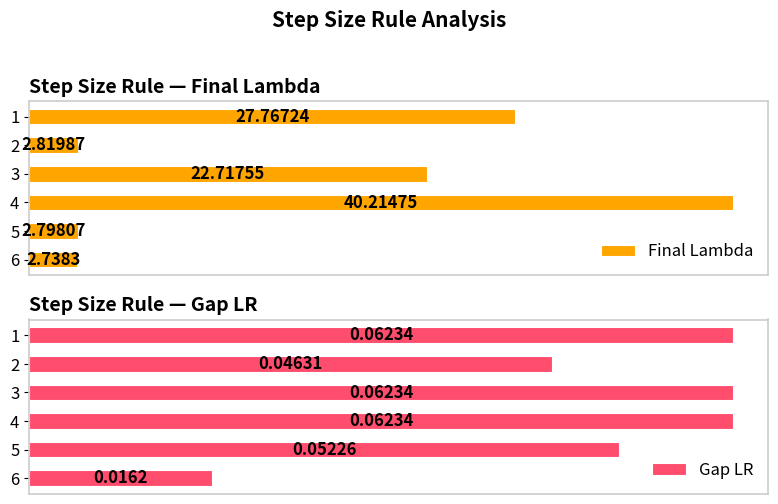

How many series are shown in this chart?

2